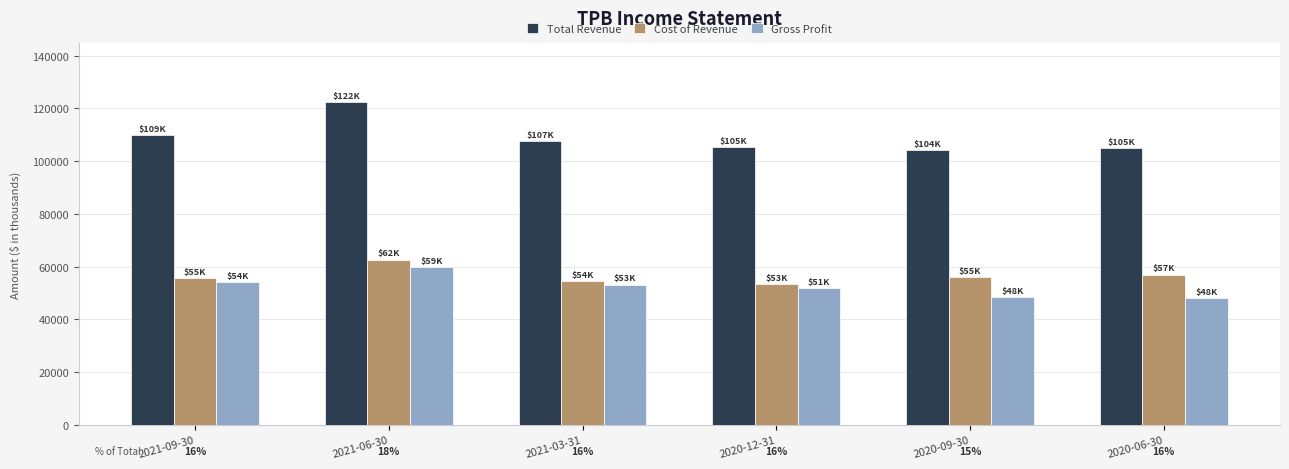

What is the difference between the Cost of Revenue values at 2021-03-31 and 2020-12-31?

900